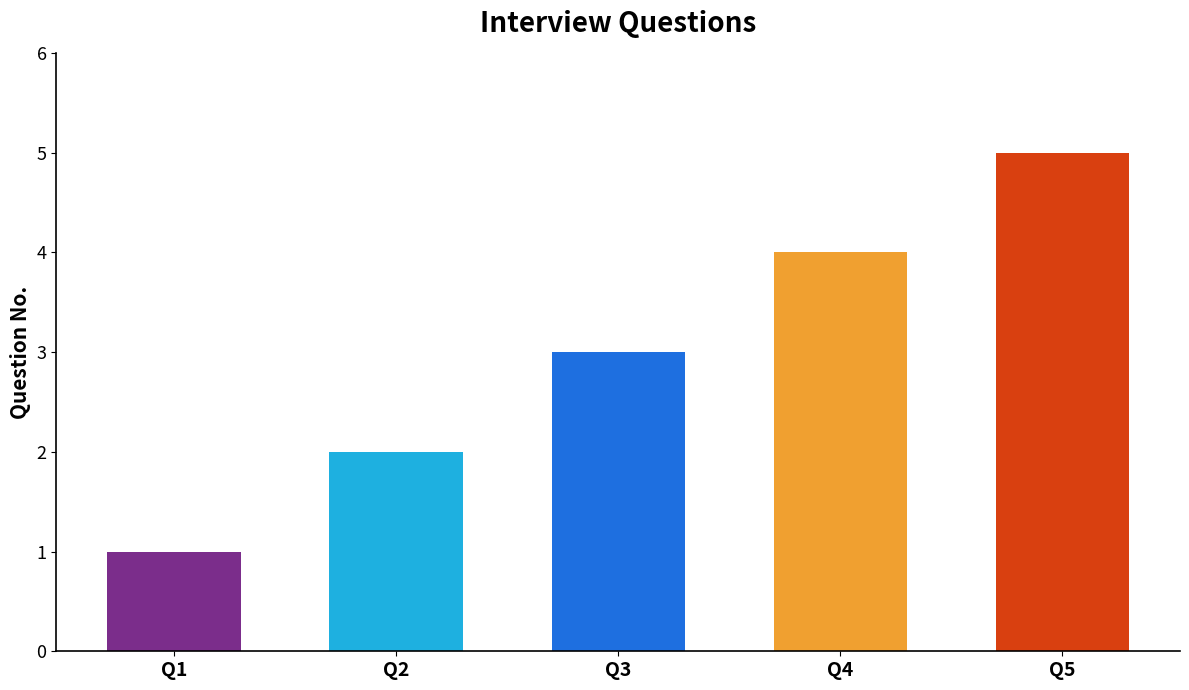

What is the minimum value shown in the chart?

1